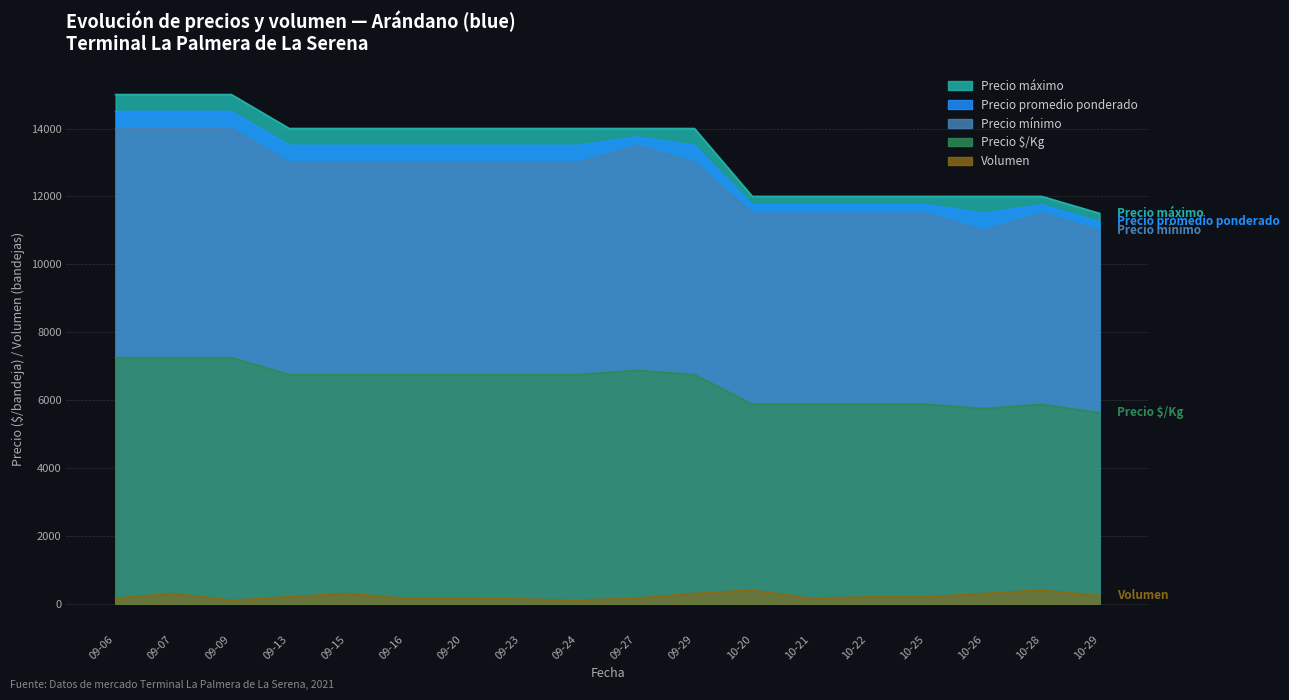

True or false: Precio $/Kg and Precio promedio ponderado intersect in this chart.

False